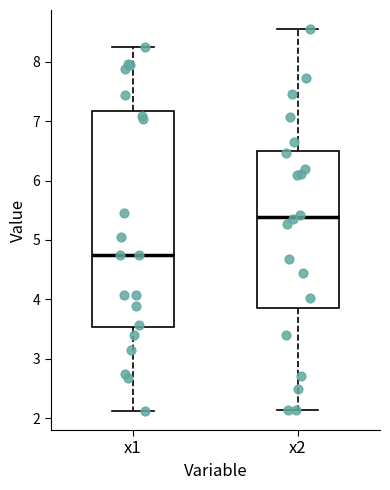

Comparing the boxes themselves (not the whiskers), which one is the tallest?

x1